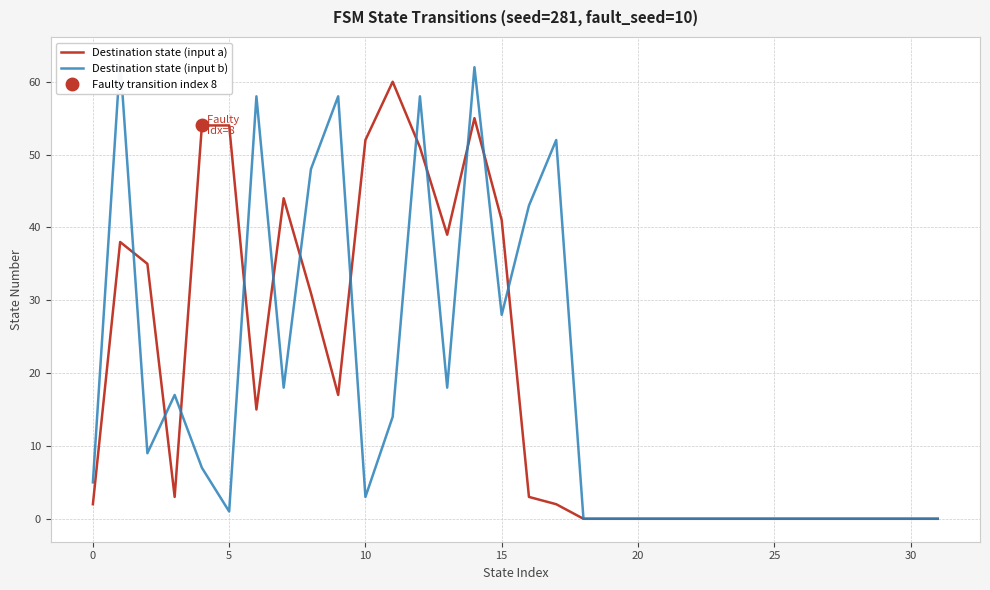

What is the difference between the maximum and minimum values in the Destination state (input a) series?

60